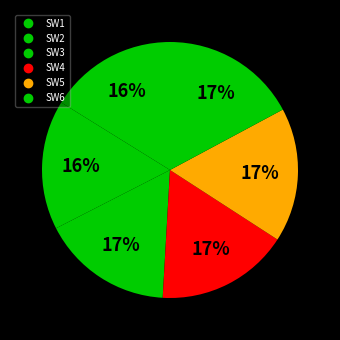

How many slices are in this pie chart?

6